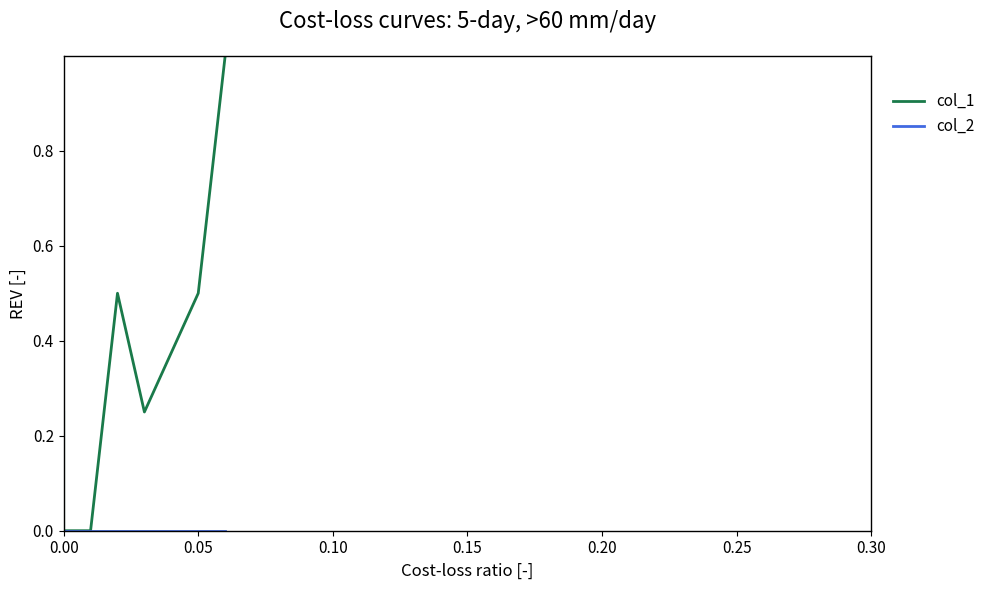

How many values in col_1 are above zero?

5